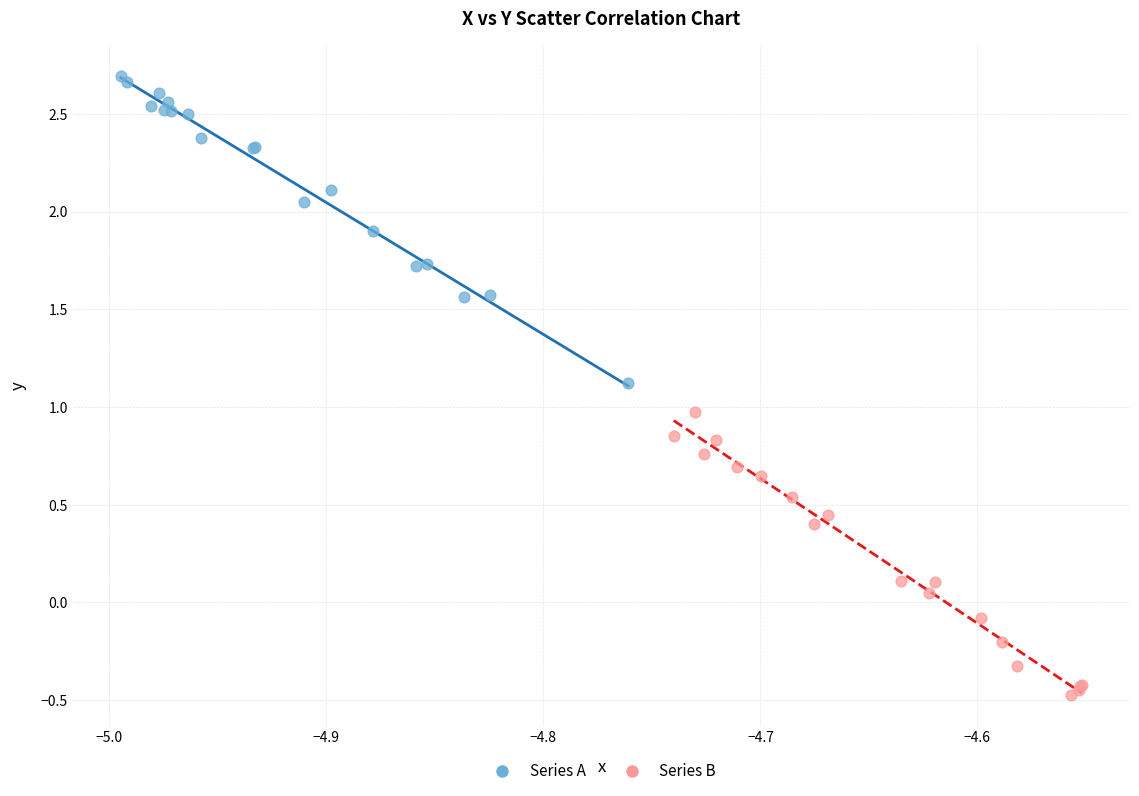

Which series contains the highest Y value?

Series A